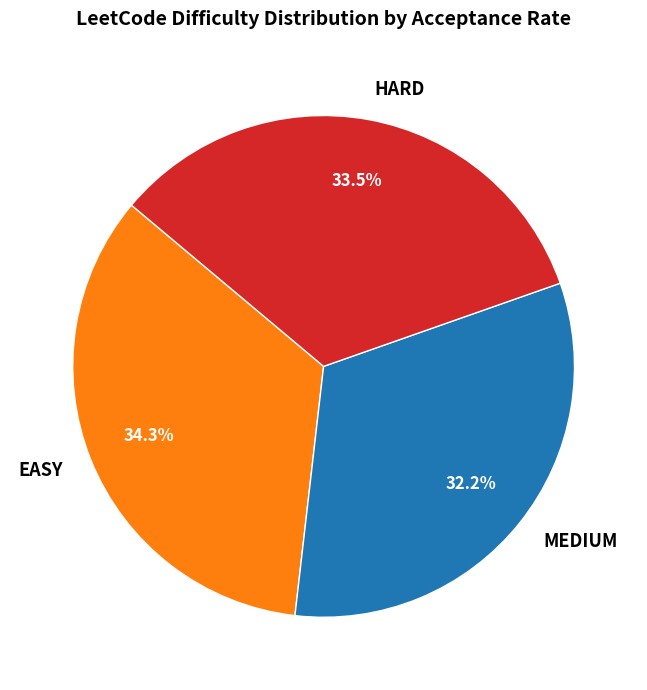

Which category has the smallest portion of the pie?

MEDIUM